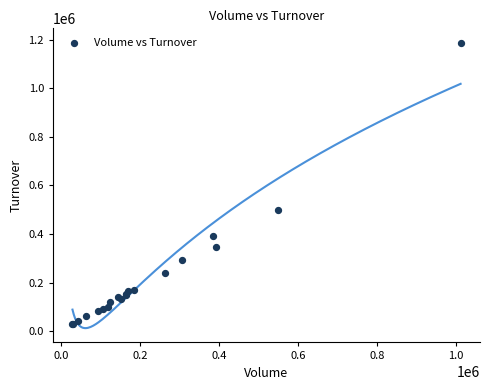

What Y value in the scatter plot is closest to 608390?

497850